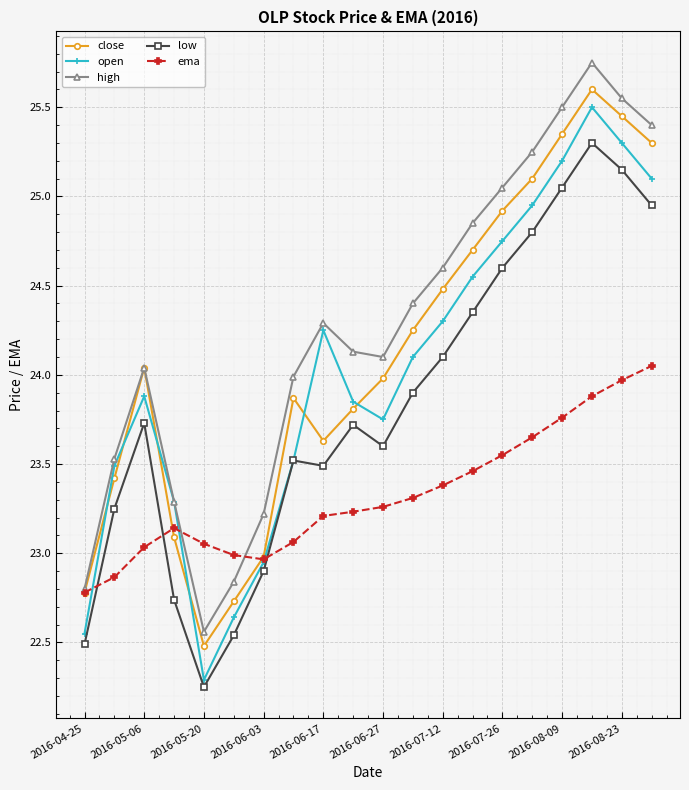

Which series has the largest total across all categories?

high